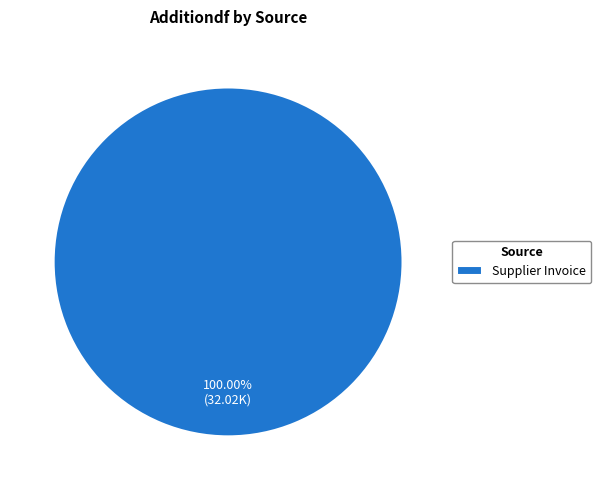

Does Supplier Invoice account for over 50% of the chart?

Yes